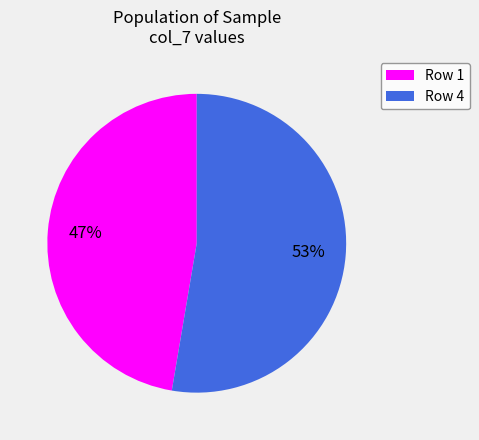

What is the smallest slice in the pie chart?

Row 1